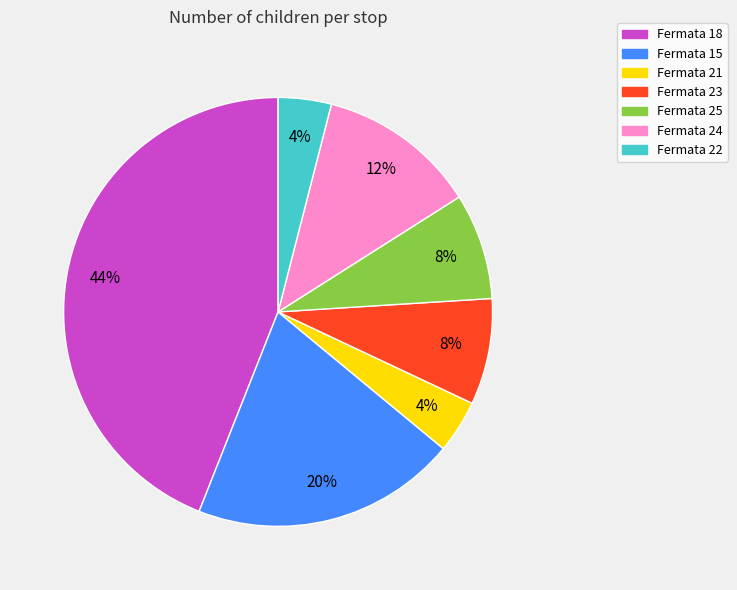

What percentage is the Fermata 18 slice, to the nearest percent?

44%